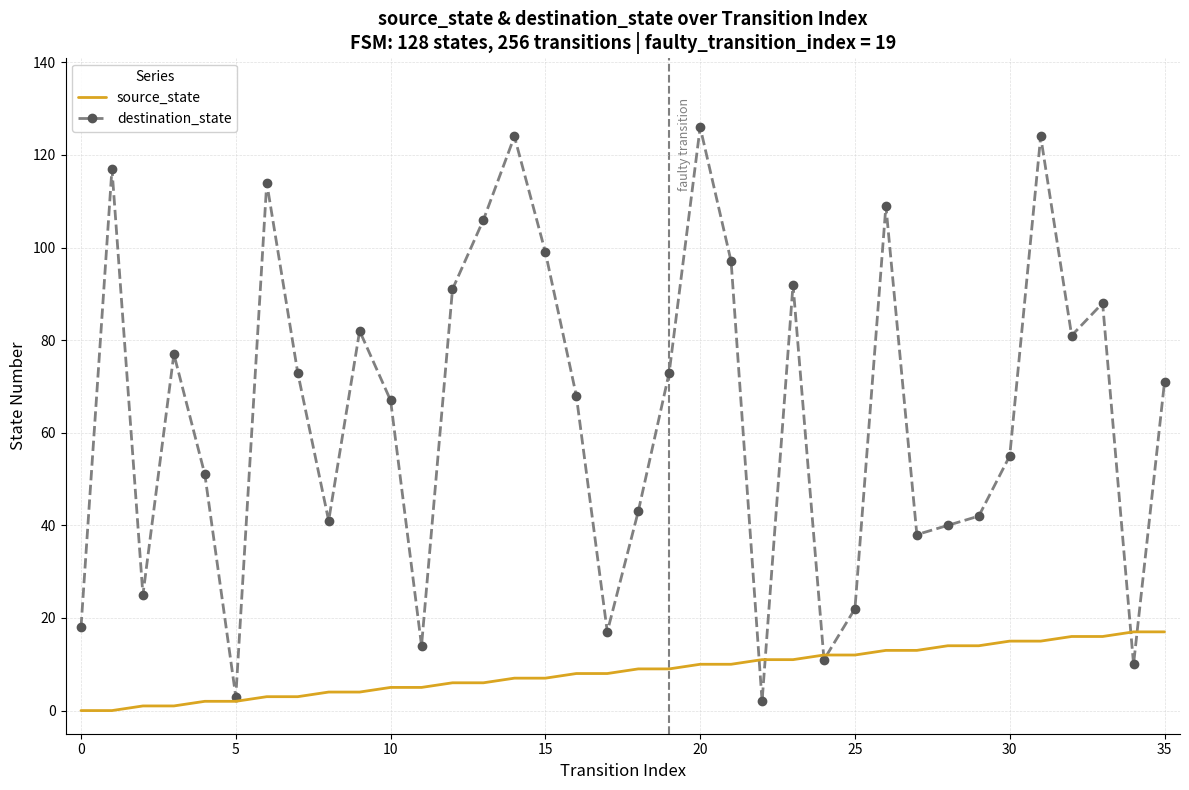

What is the greatest value displayed?

126